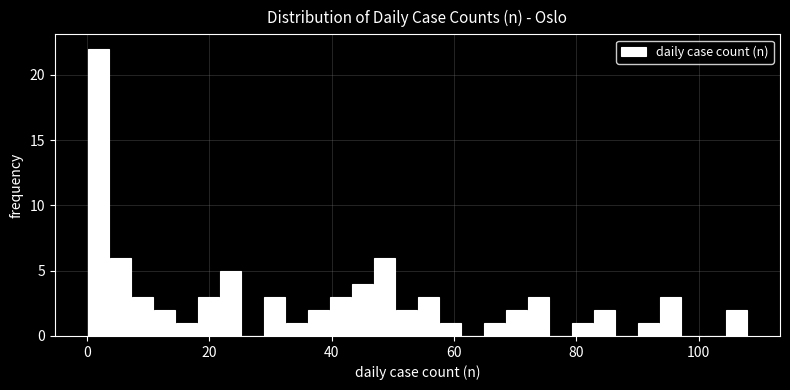

Around what value on the x-axis is the tallest bar? Give the approximate position of its centre, as read against the axis.

2